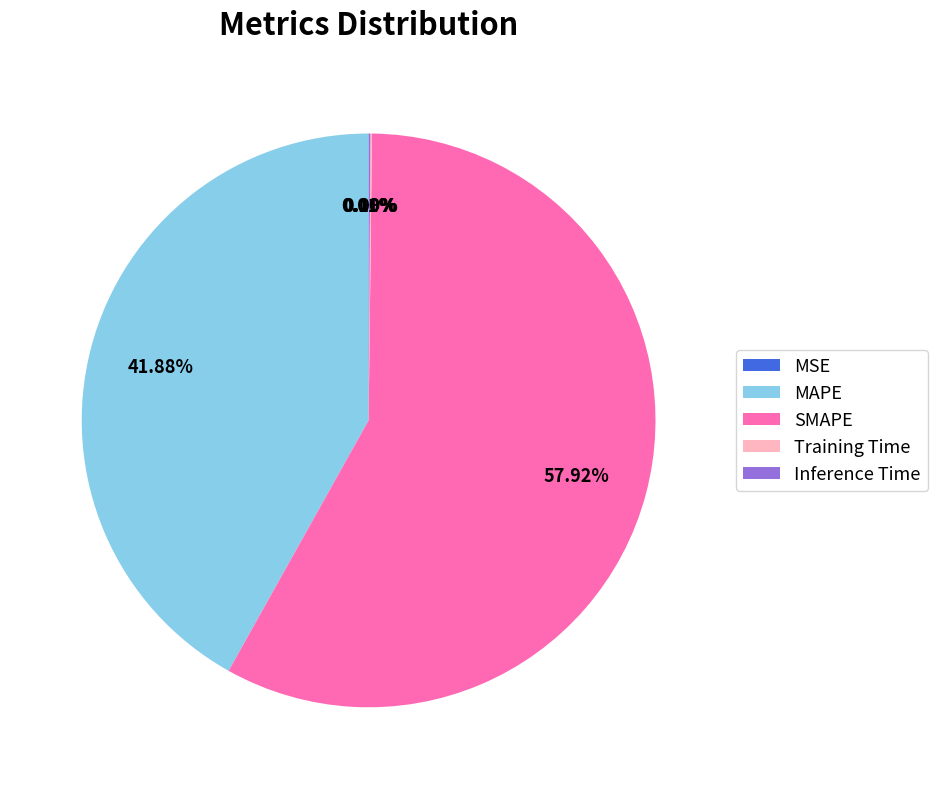

Which category has the biggest portion of the pie?

SMAPE